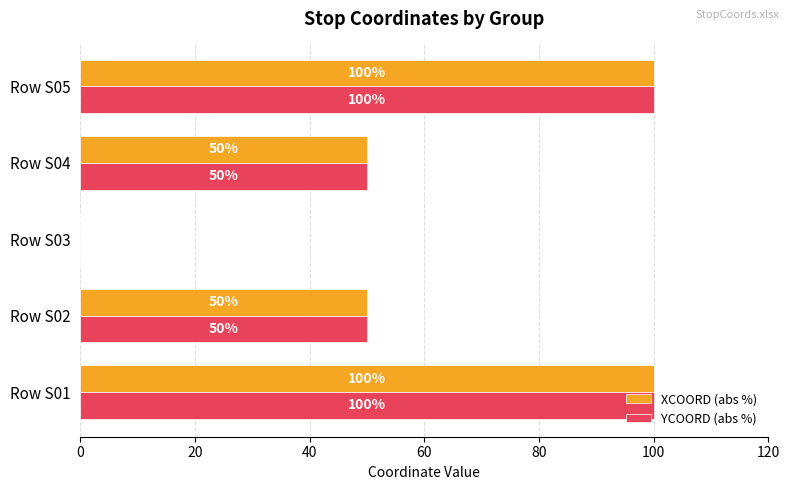

The value of YCOORD (abs %) at Row S02 is 80. True or false?

False